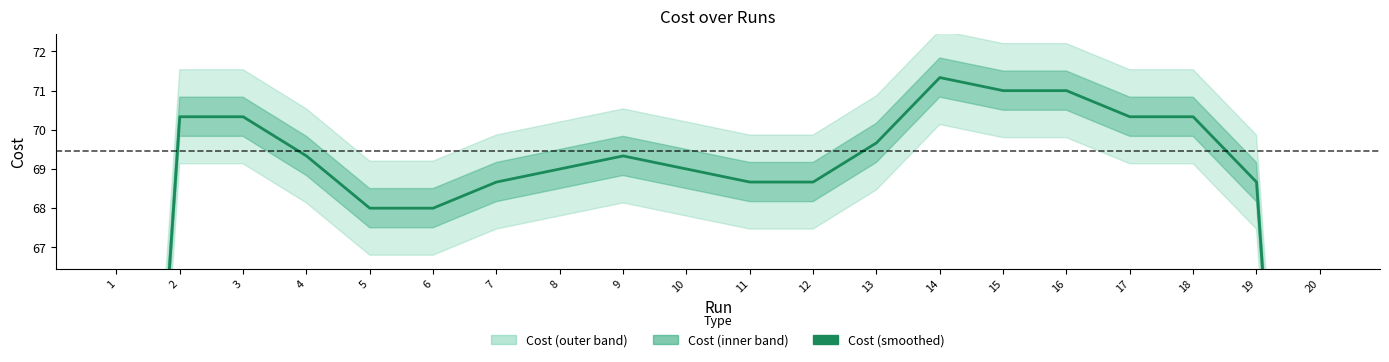

How many lines are shown in the chart?

1